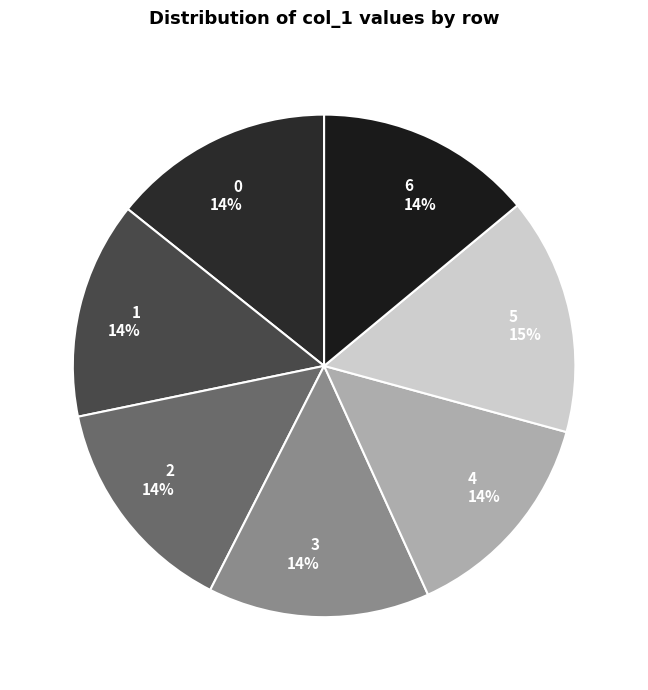

What is the largest slice in the pie chart?

5